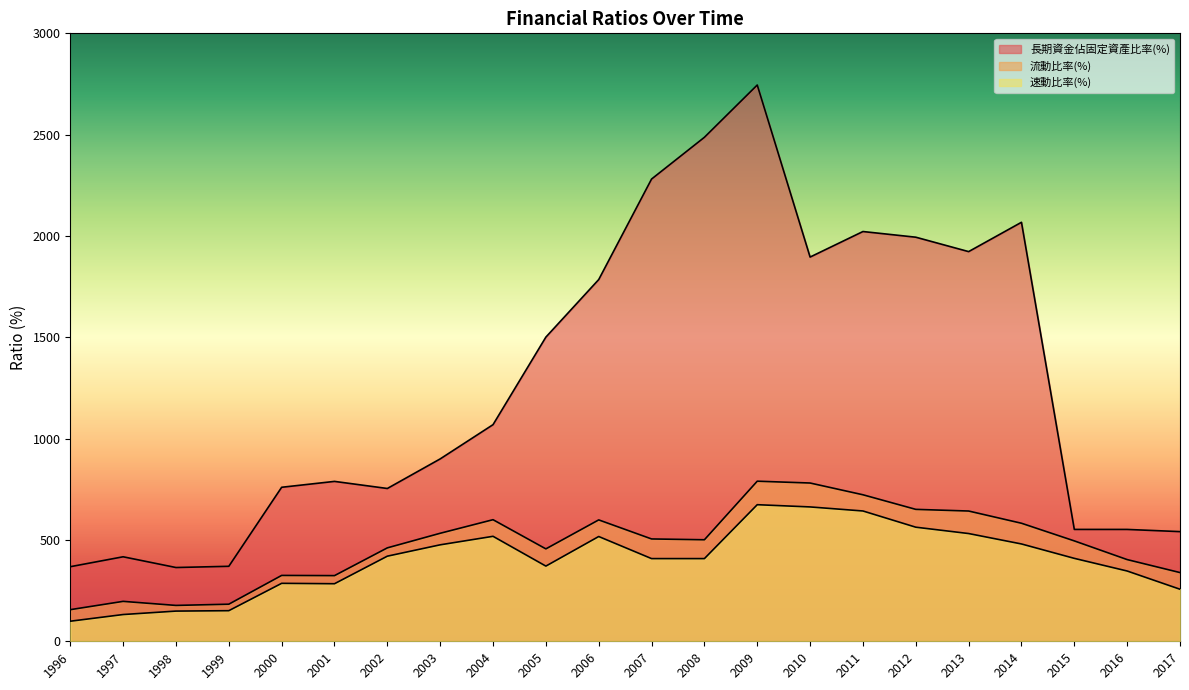

Which label corresponds to the smallest value in the chart?

1996